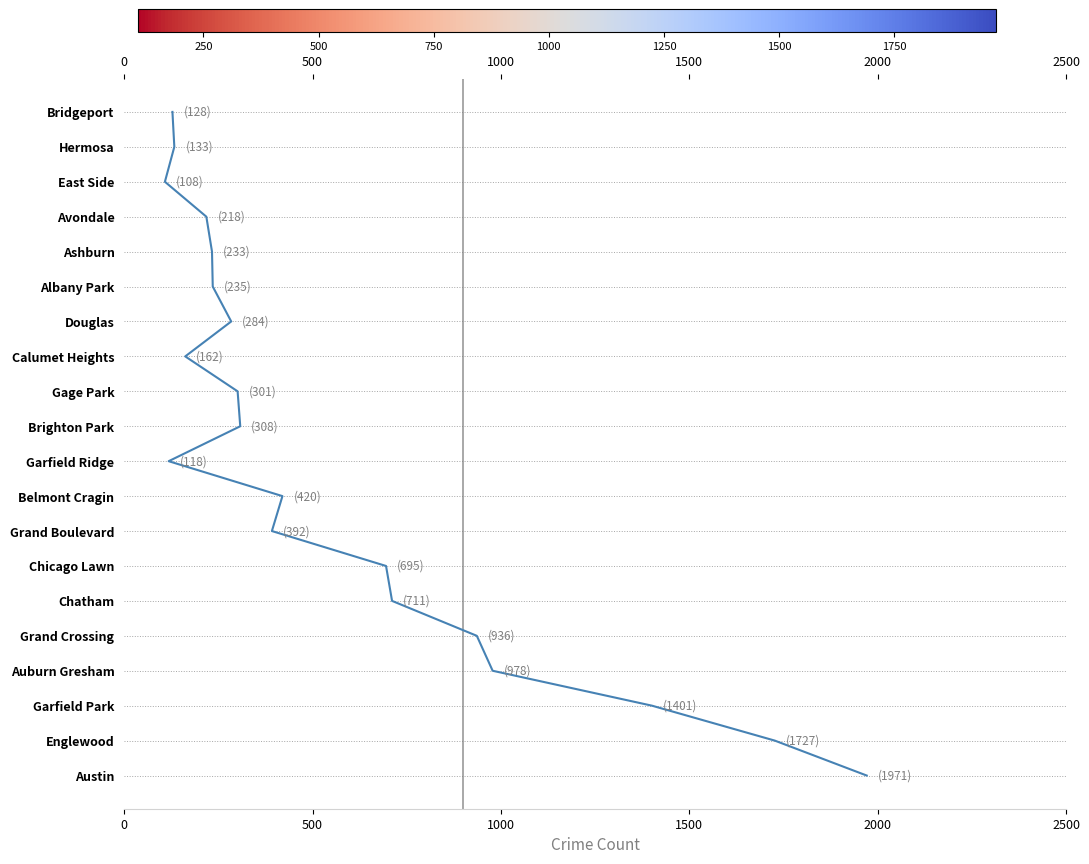

What is the average value?

10